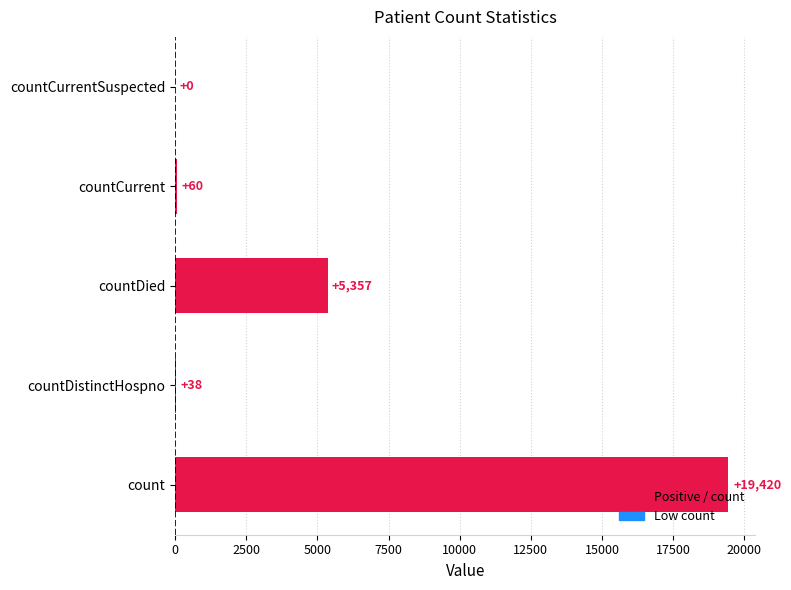

How many categories are shown in the chart?

5